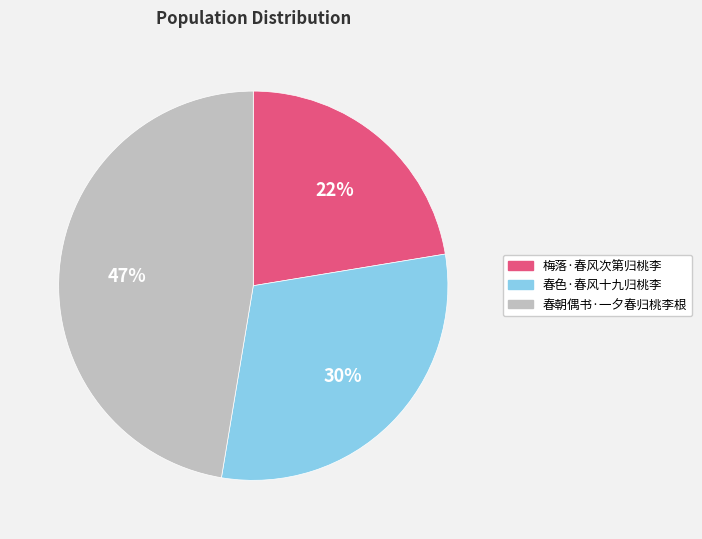

Which has a higher value, 梅落·春风次第归桃李 or 春朝偶书·一夕春归桃李根?

春朝偶书·一夕春归桃李根